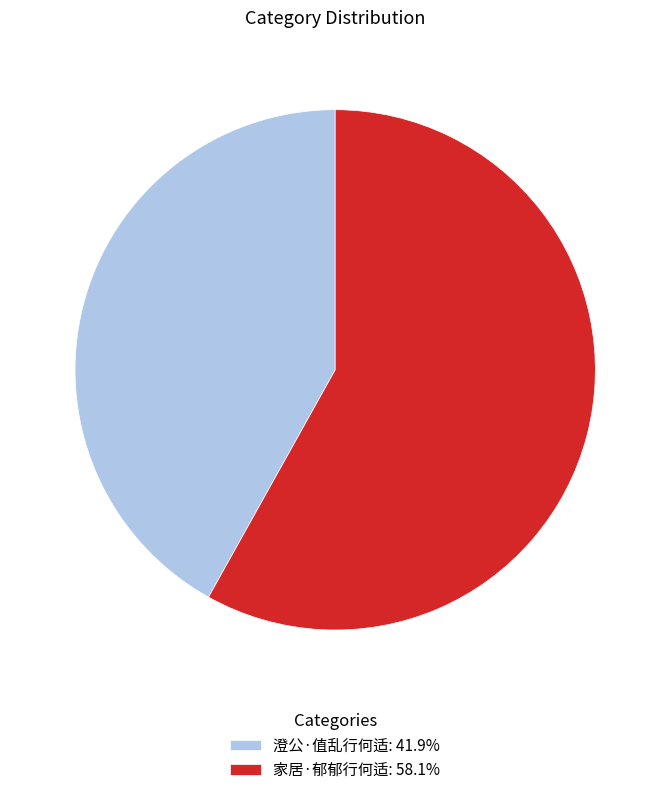

Do 家居·郁郁行何适: 58.1% and 澄公·值乱行何适: 41.9% together represent more than half of the pie?

Yes